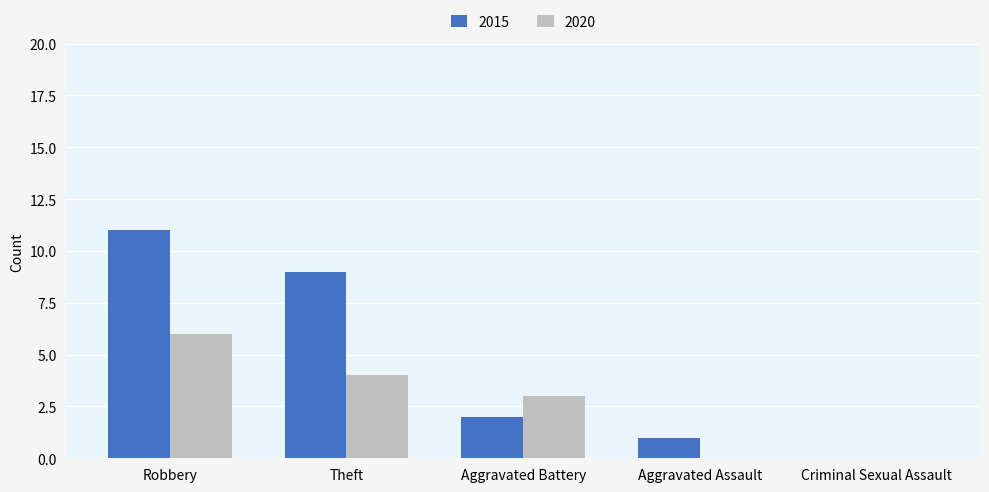

What is the sum of all 2020 values?

13